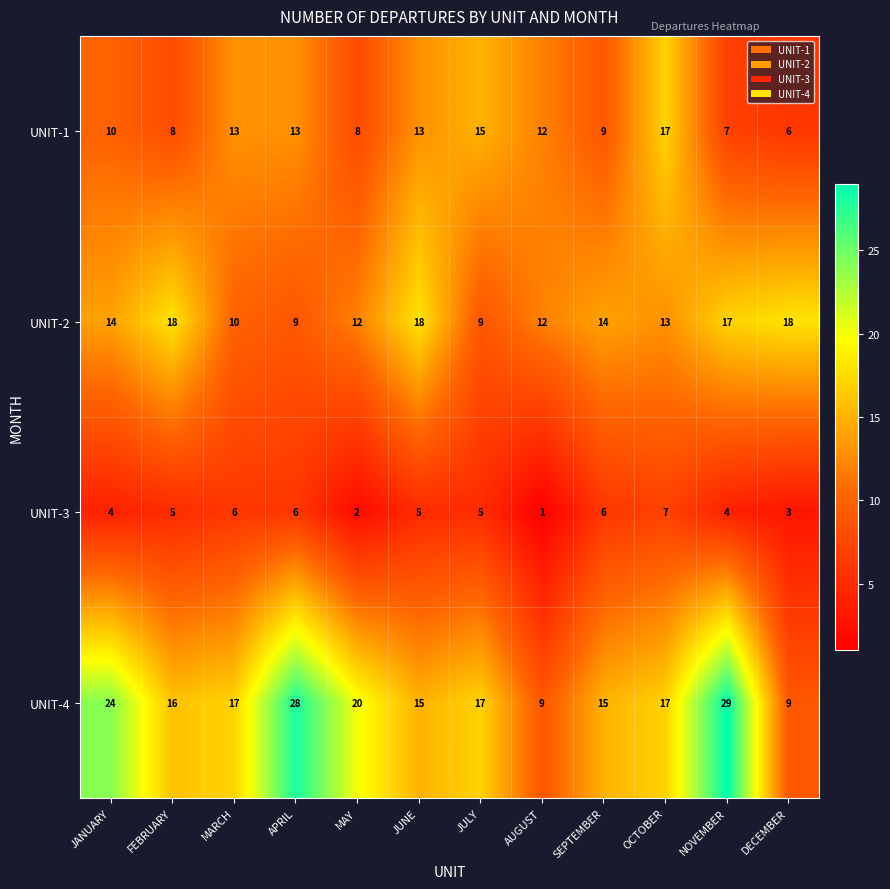

Count the UNIT-3 values in the range 4 to 6.

8